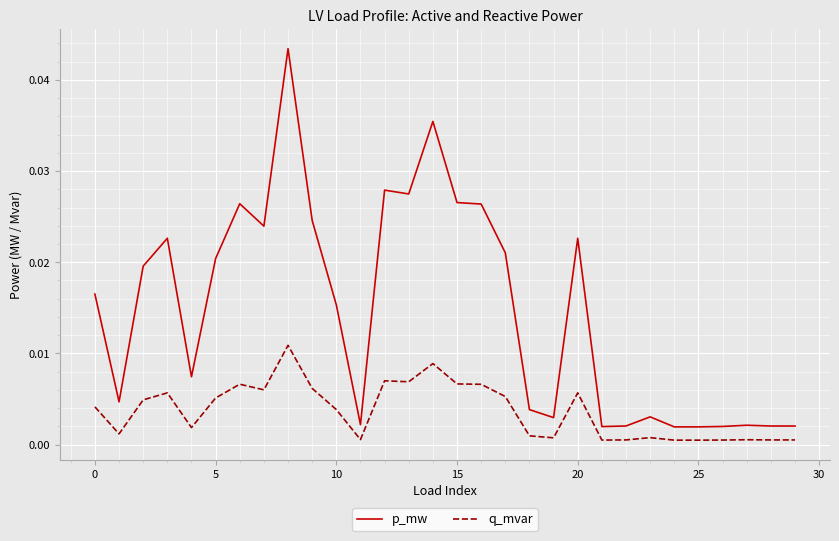

In q_mvar, how many points are lower than both neighbors (excluding endpoints)?

8